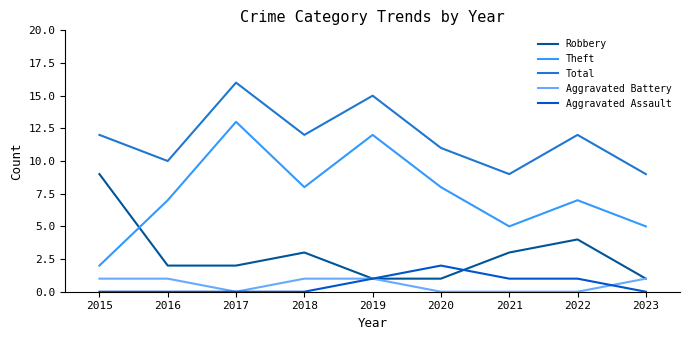

What is the maximum value shown in the chart?

16